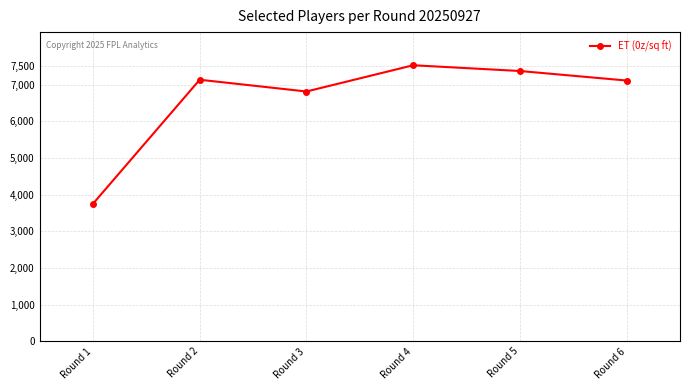

What is the greatest value displayed?

7530